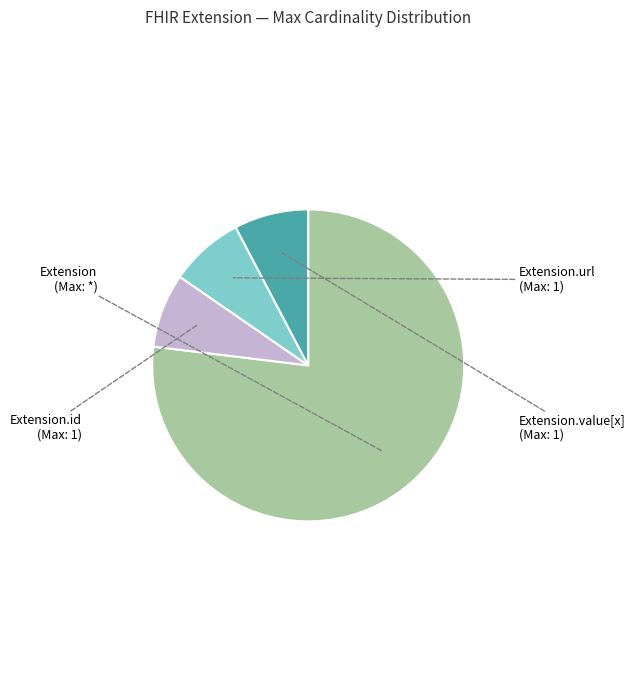

Does any single category account for the majority?

Yes